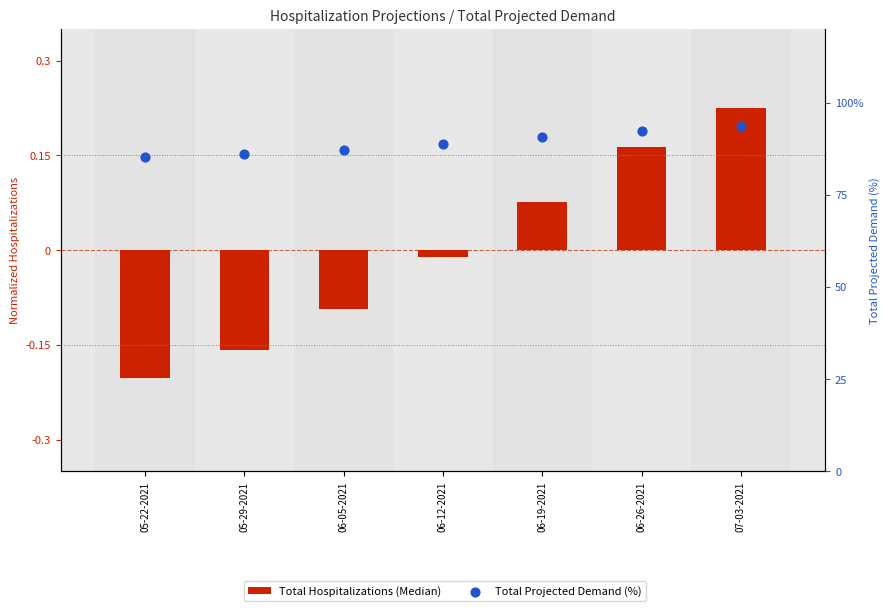

Which series has the widest spread of Y values?

Total Projected Demand (%)